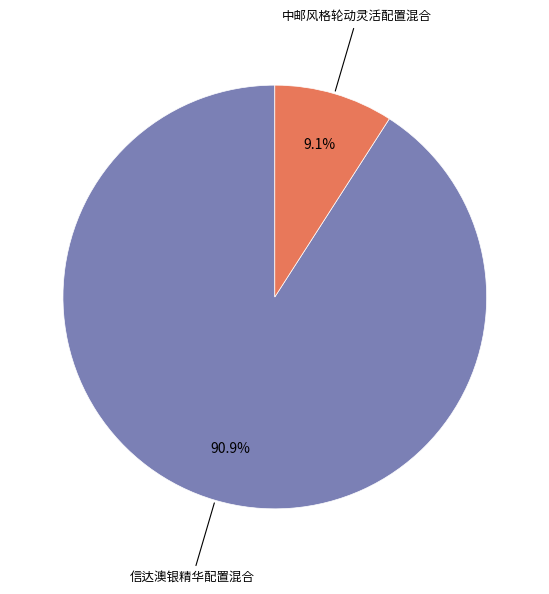

How many slices are in this pie chart?

2